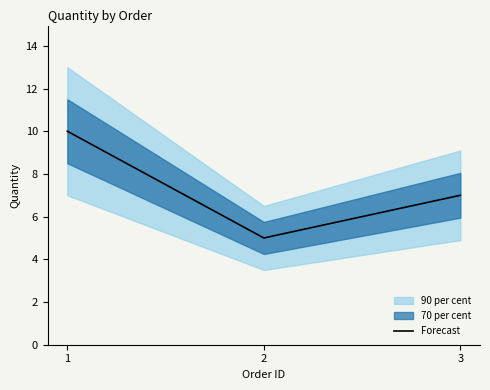

The chart shows a value of 10 at 1. True or false?

True